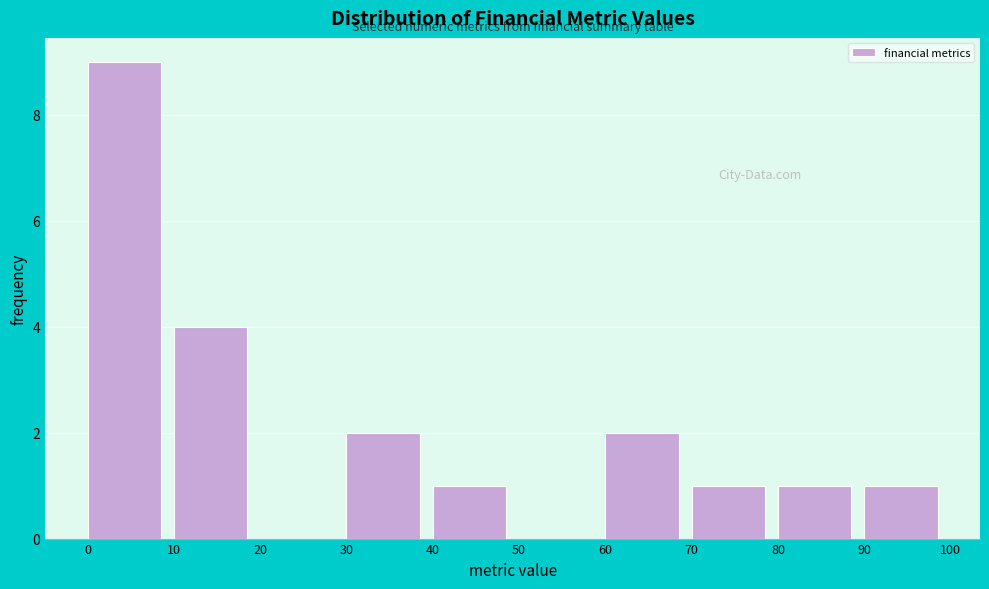

Reading left to right, list every bar in this chart as the range it spans on the x-axis followed by its height. The values are not printed on the chart, so give them approximately, as read against the axis.

0 to 10: 9
10 to 20: 4
20 to 30: 0
30 to 40: 2
40 to 50: 1
50 to 60: 0
60 to 70: 2
70 to 80: 1
80 to 90: 1
90 to 100: 1